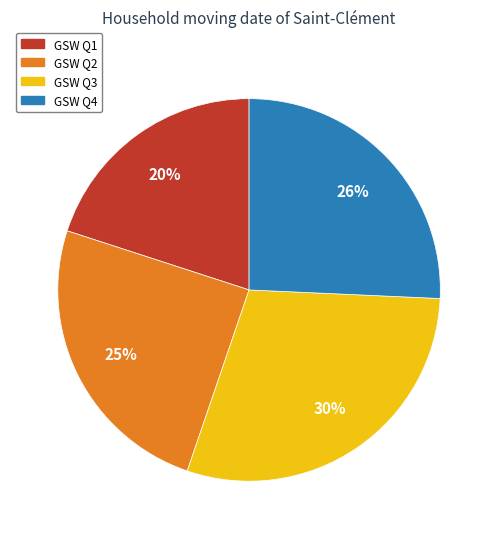

Rank the categories by value from highest to lowest.

GSW Q3, GSW Q4, GSW Q2, GSW Q1